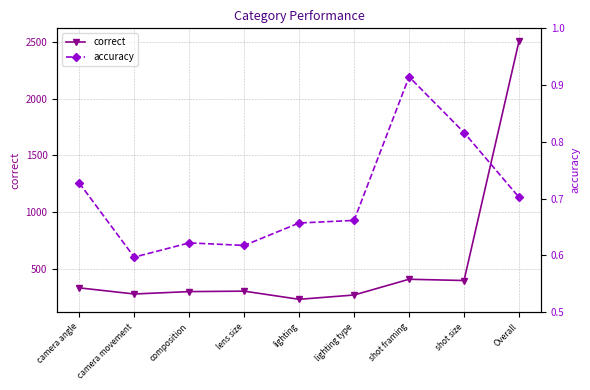

What is the value of the correct point at the 5th from the left?

230